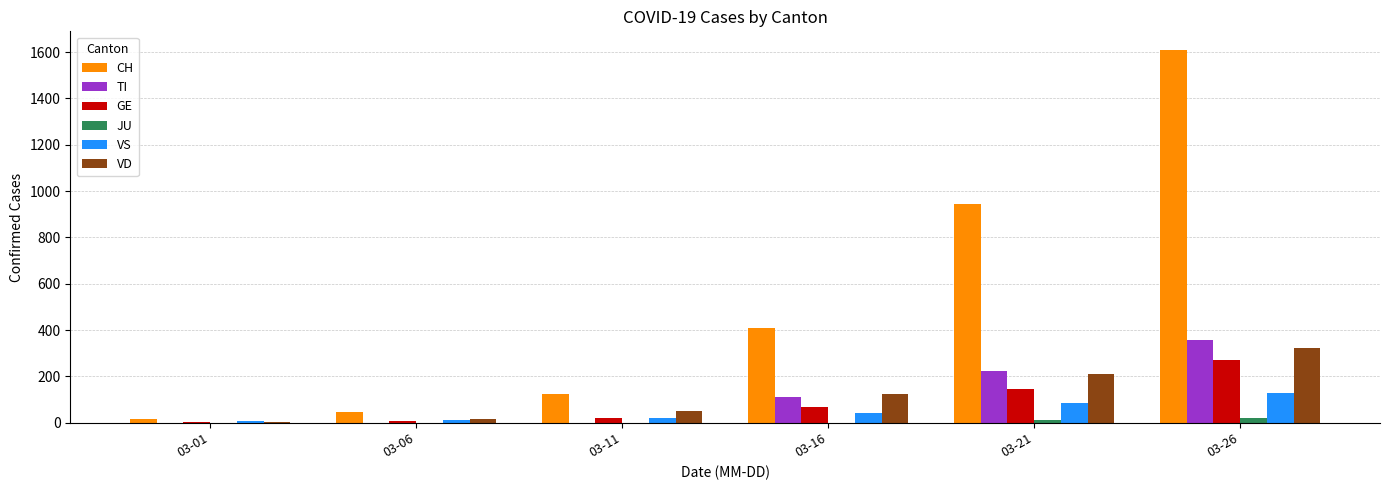

Which series has the largest total across all categories?

CH